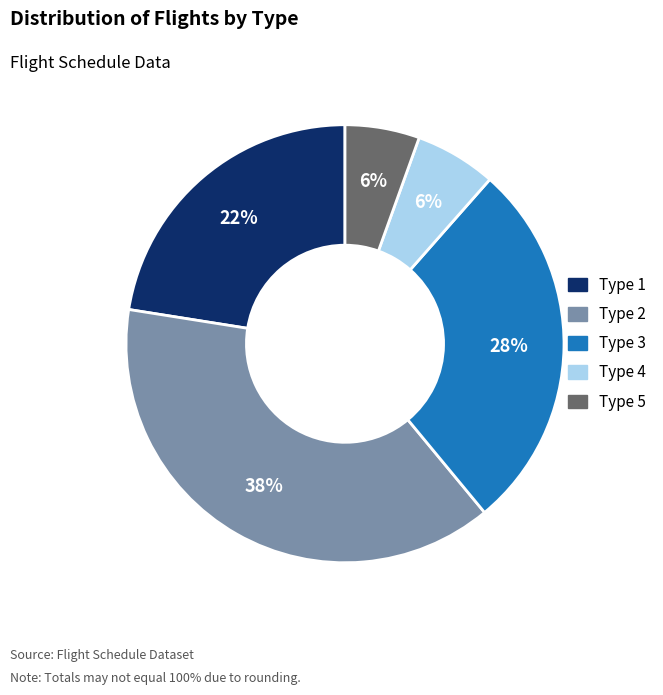

How many slices are in this pie chart?

5